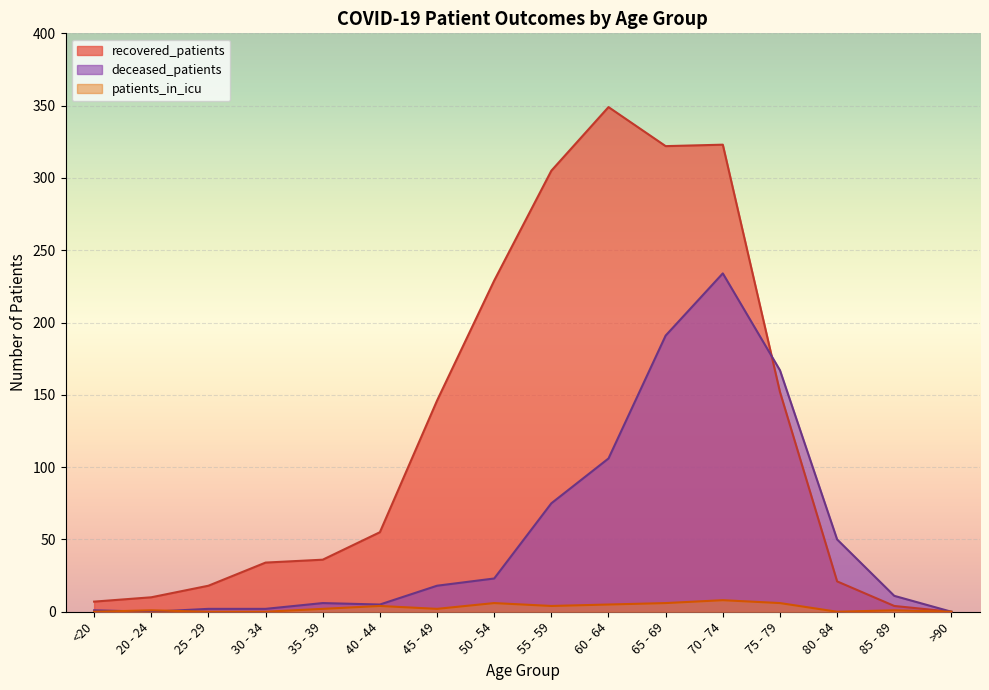

Rank the categories by recovered_patients value from lowest to highest.

>90, 85 - 89, <20, 20 - 24, 25 - 29, 80 - 84, 30 - 34, 35 - 39, 40 - 44, 45 - 49, 75 - 79, 50 - 54, 55 - 59, 65 - 69, 70 - 74, 60 - 64